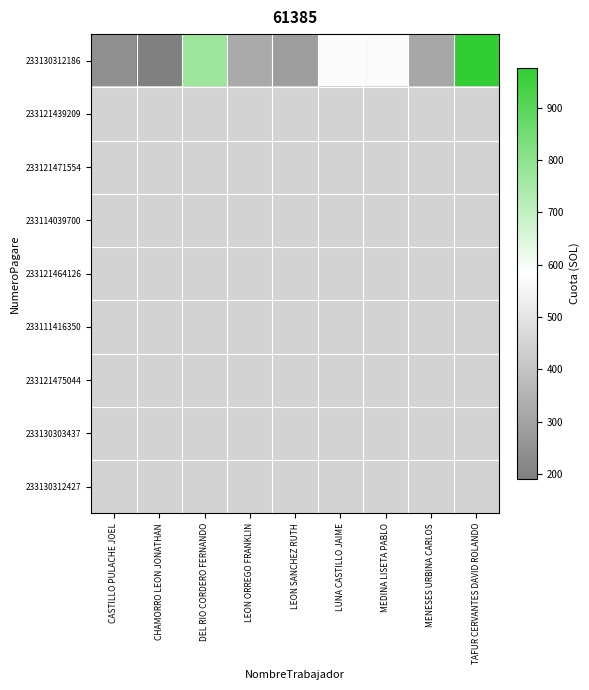

Is the value of 233121471554 at TAFUR CERVANTES DAVID ROLANDO greater than the value of 233130303437 at TAFUR CERVANTES DAVID ROLANDO?

No